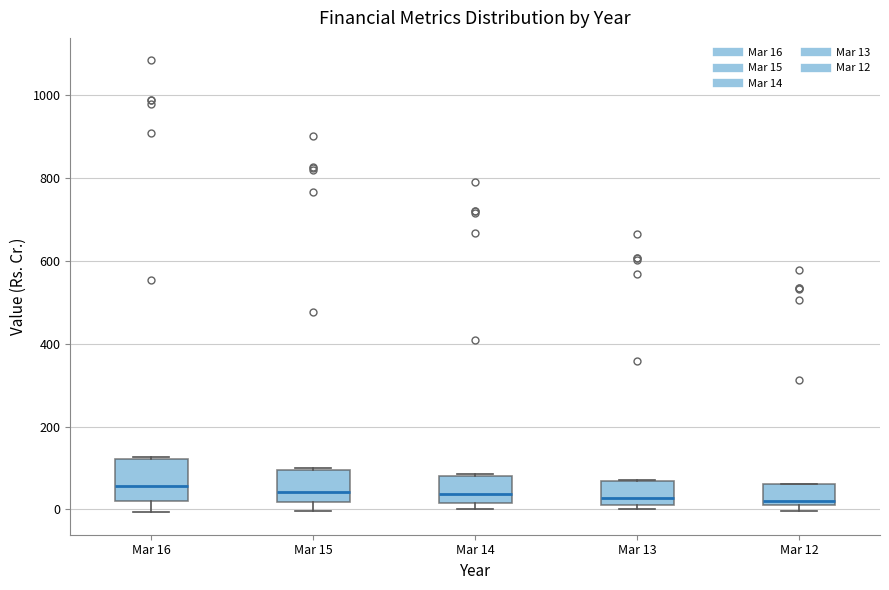

Reading left to right, transcribe this box plot: for each box, give where its median line is, the range the box spans, and where its two whiskers end, as read against the y-axis. The values are not printed on the chart, so give them approximately, as read against the axis.

Mar 16: median 60, box 20 to 120, whiskers 0 to 120
Mar 15: median 40, box 20 to 100, whiskers 0 to 100
Mar 14: median 40, box 20 to 80, whiskers 0 to 80
Mar 13: median 20 (just above the box's lower edge), box 20 to 60, whiskers 0 to 80
Mar 12: median 20, box 0 to 60, whiskers 0 (just below the box's lower edge) to 60